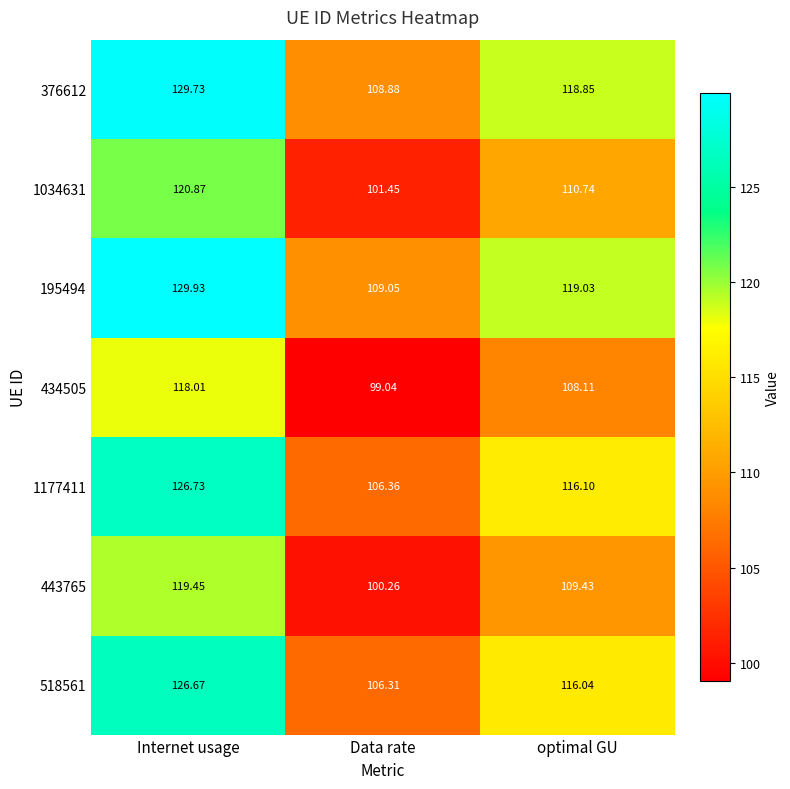

Which category has the lowest value in the 1177411 series?

Data rate